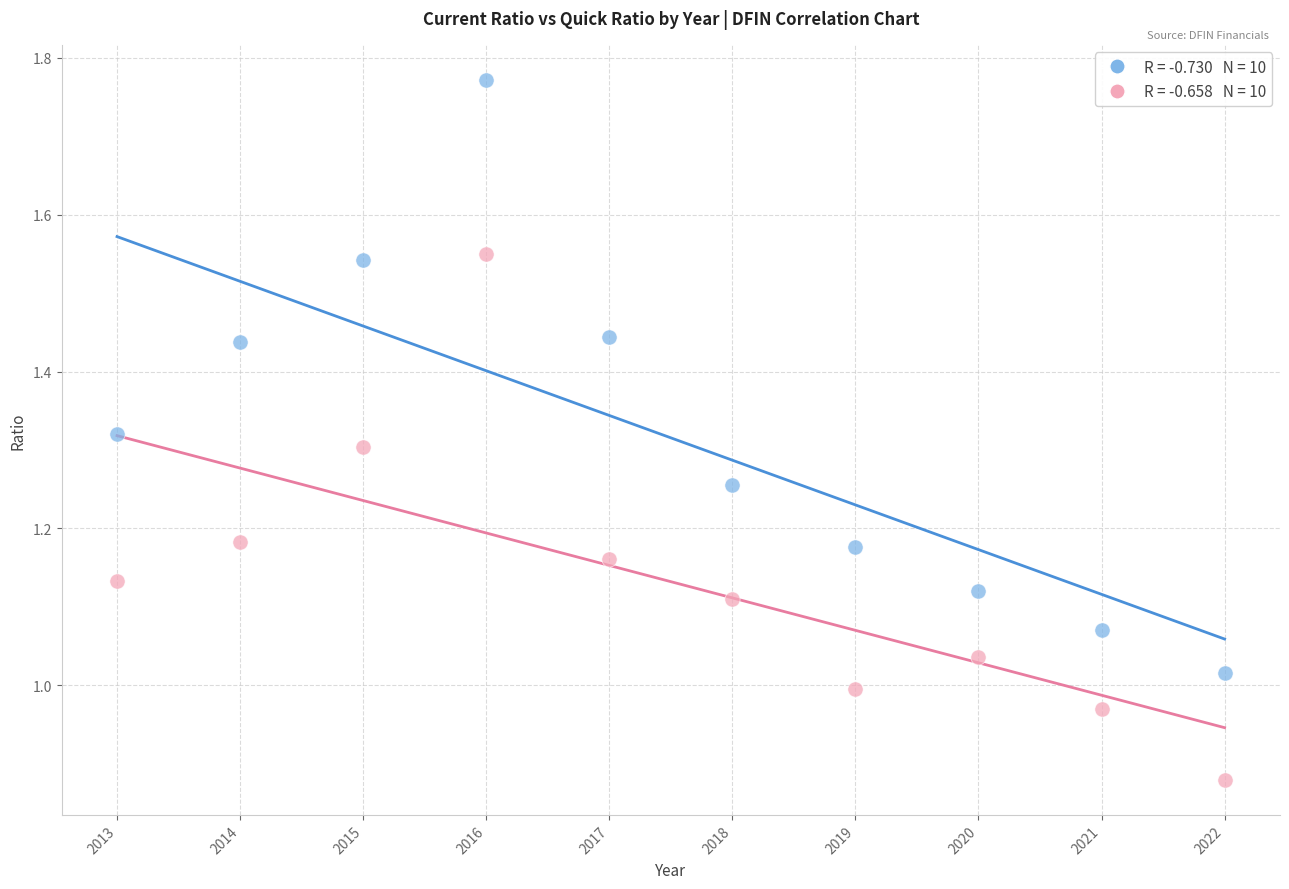

Across all data points, what is the range of X values (max minus min)?

9.0